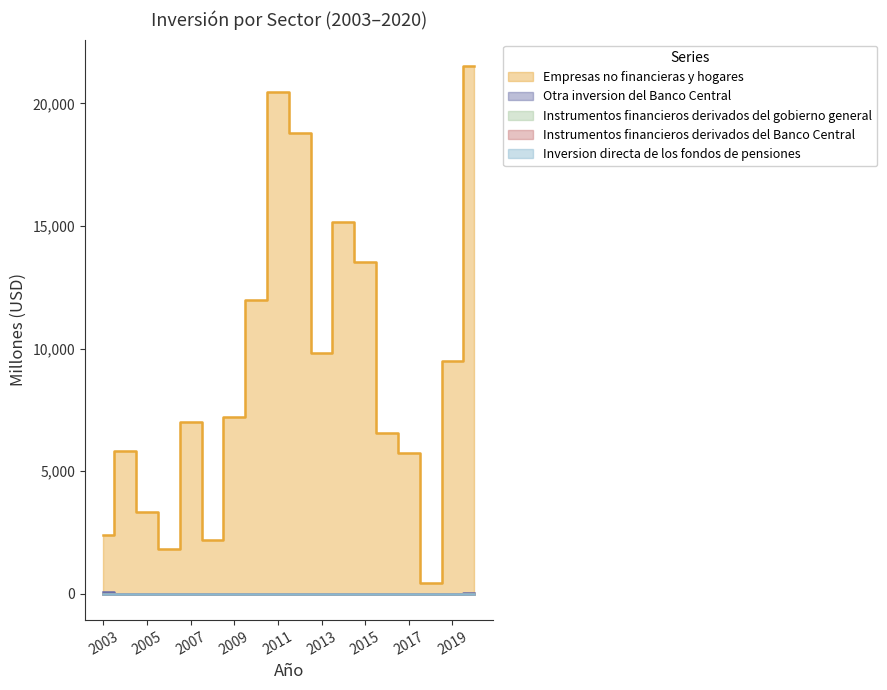

True or false: Inversion directa de los fondos de pensiones and Instrumentos financieros derivados del gobierno general cross at least once.

False